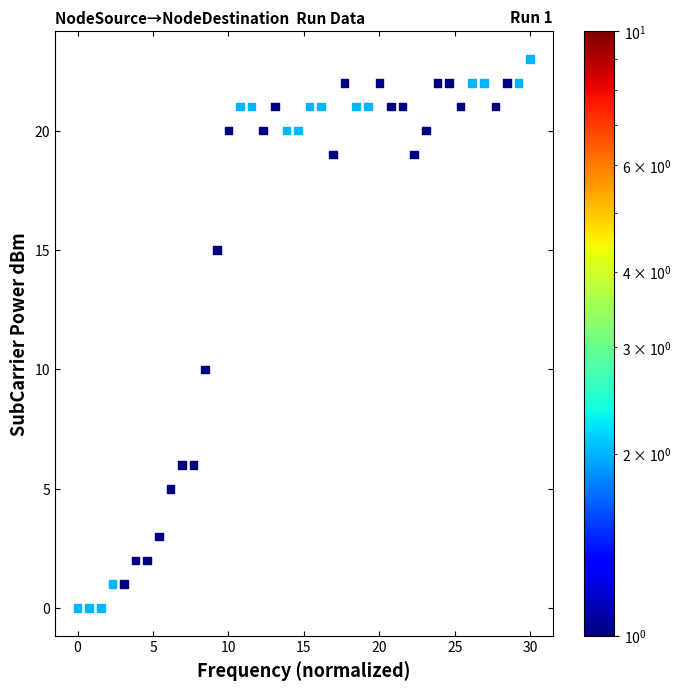

What Y value in the scatter plot is closest to 11?

10